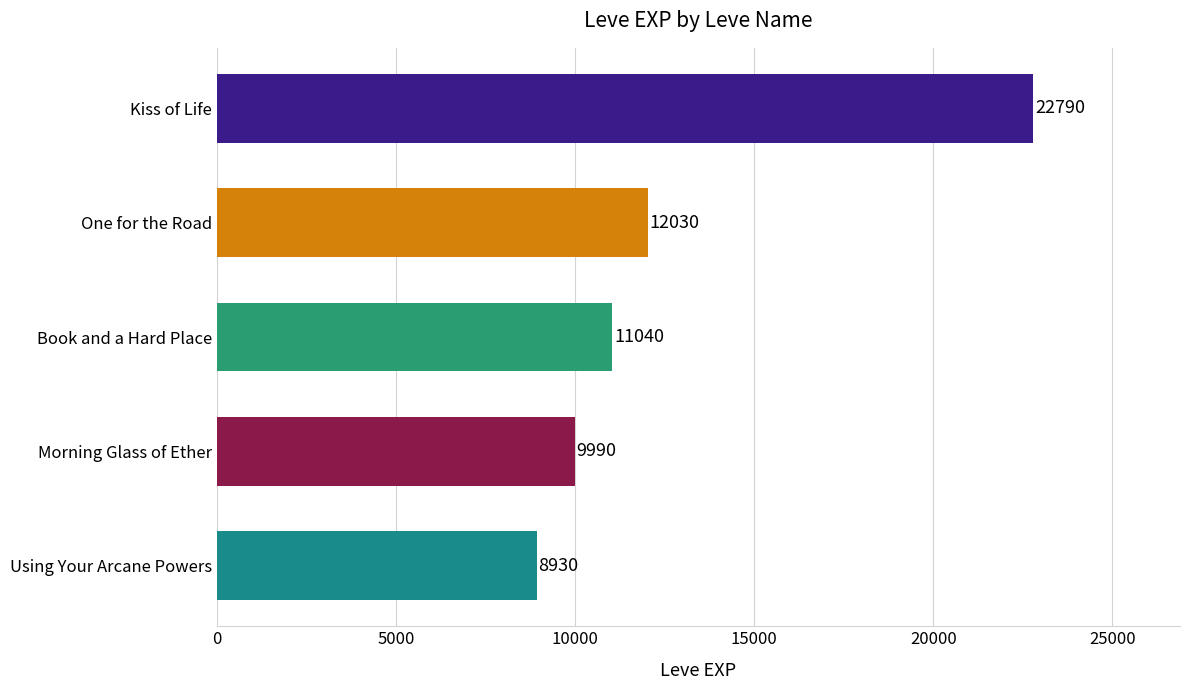

Rank the categories by value from highest to lowest.

Kiss of Life, One for the Road, Book and a Hard Place, Morning Glass of Ether, Using Your Arcane Powers